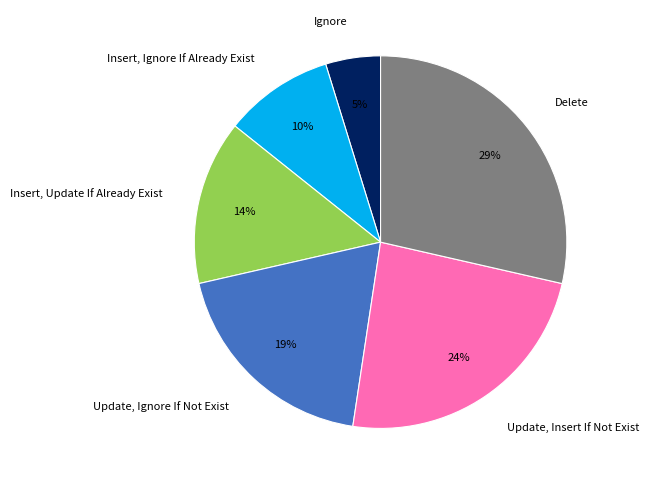

Does Delete represent more than half of the total?

No